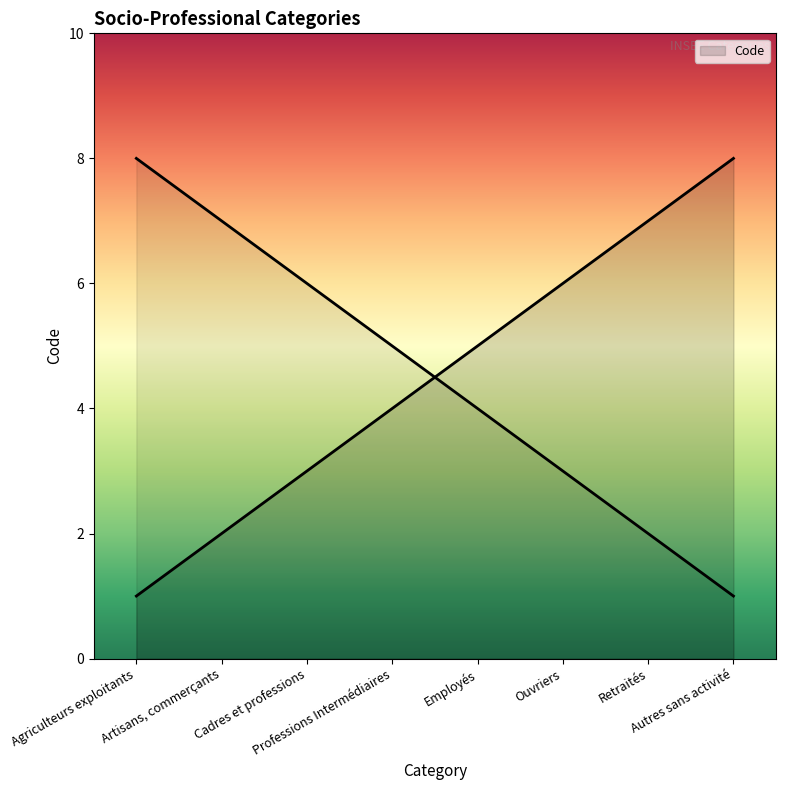

Reading left to right, what are all the values shown in this chart?

1	2	3	4	5	6	7	8